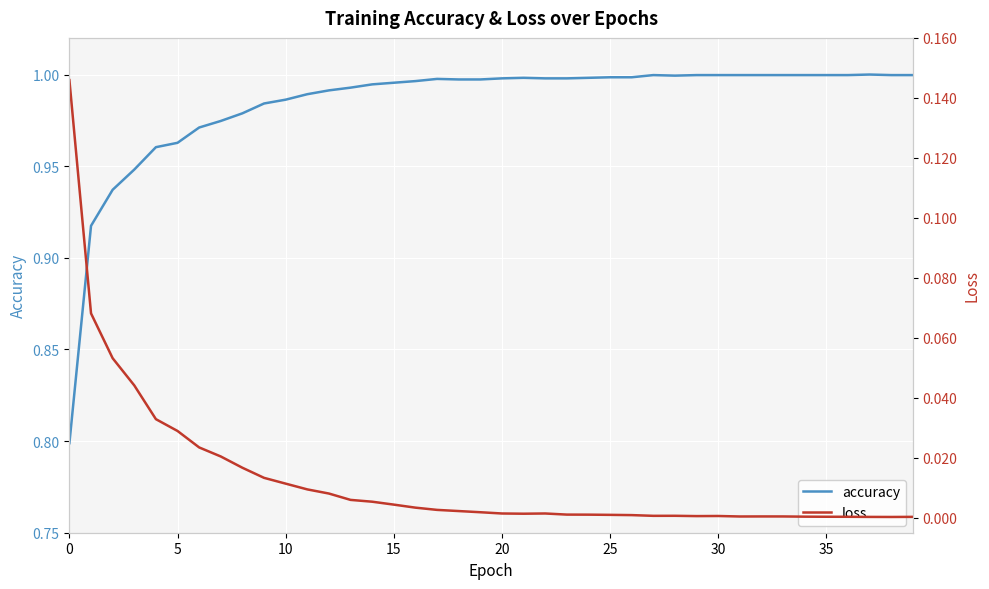

What are all the series names shown in the legend?

accuracy, loss